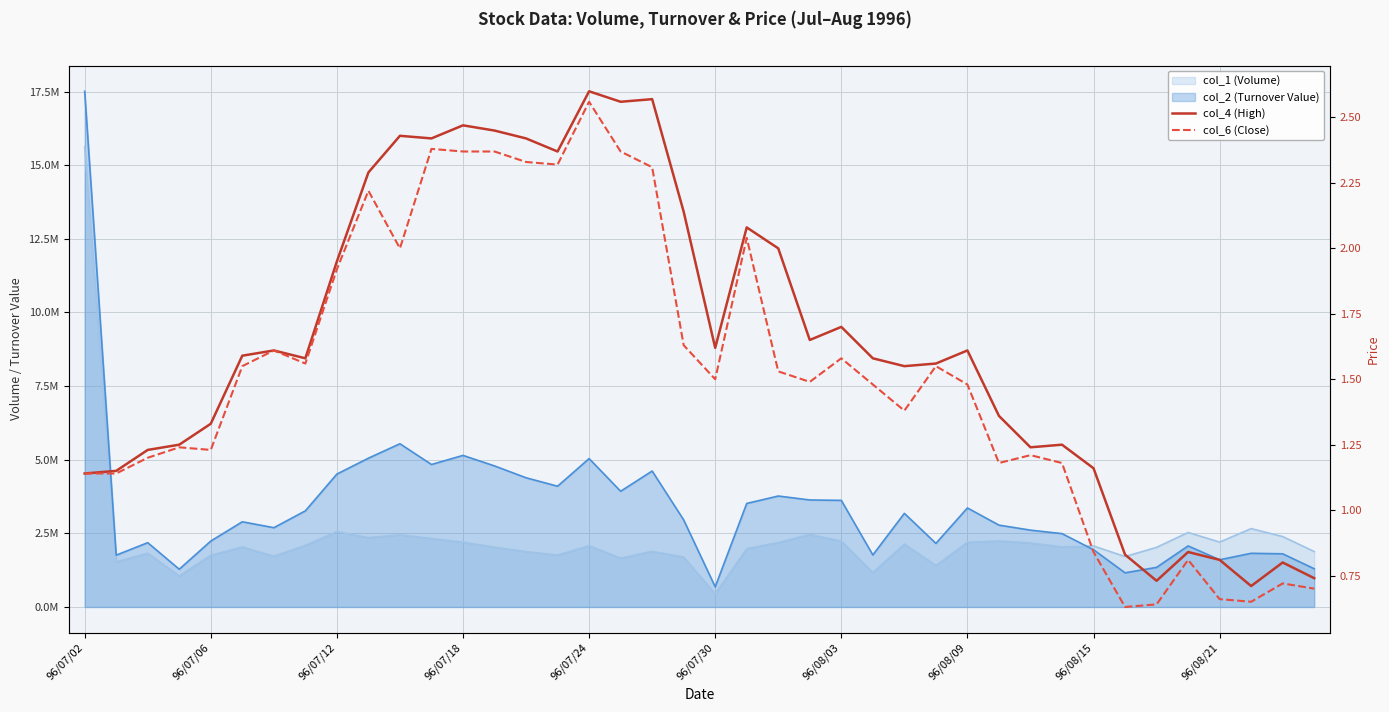

In col_6 (Close), how many points are lower than both neighbors (excluding endpoints)?

10